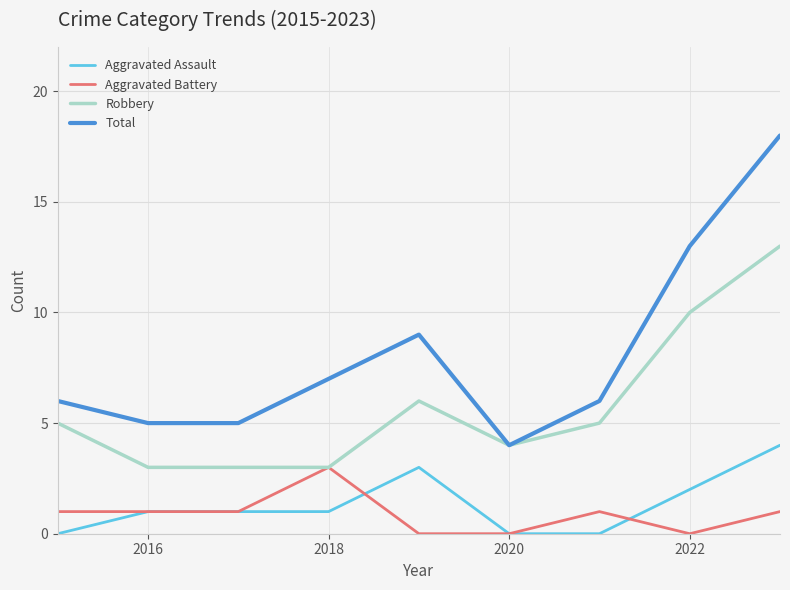

Reading left to right, list all the values displayed in this chart.

Aggravated Assault: 0	1	1	1	3	0	0	2	4
Aggravated Battery: 1	1	1	3	0	0	1	0	1
Robbery: 5	3	3	3	6	4	5	10	13
Total: 6	5	5	7	9	4	6	13	18